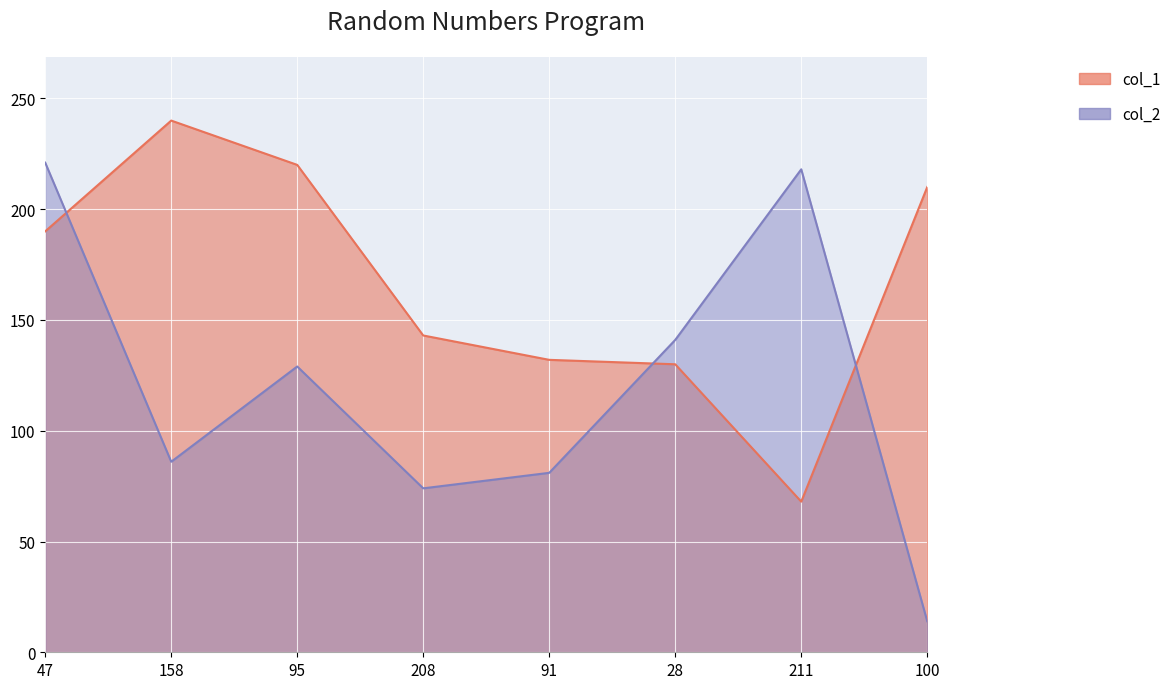

What is the sum of the col_2 values at 100 and 208?

88